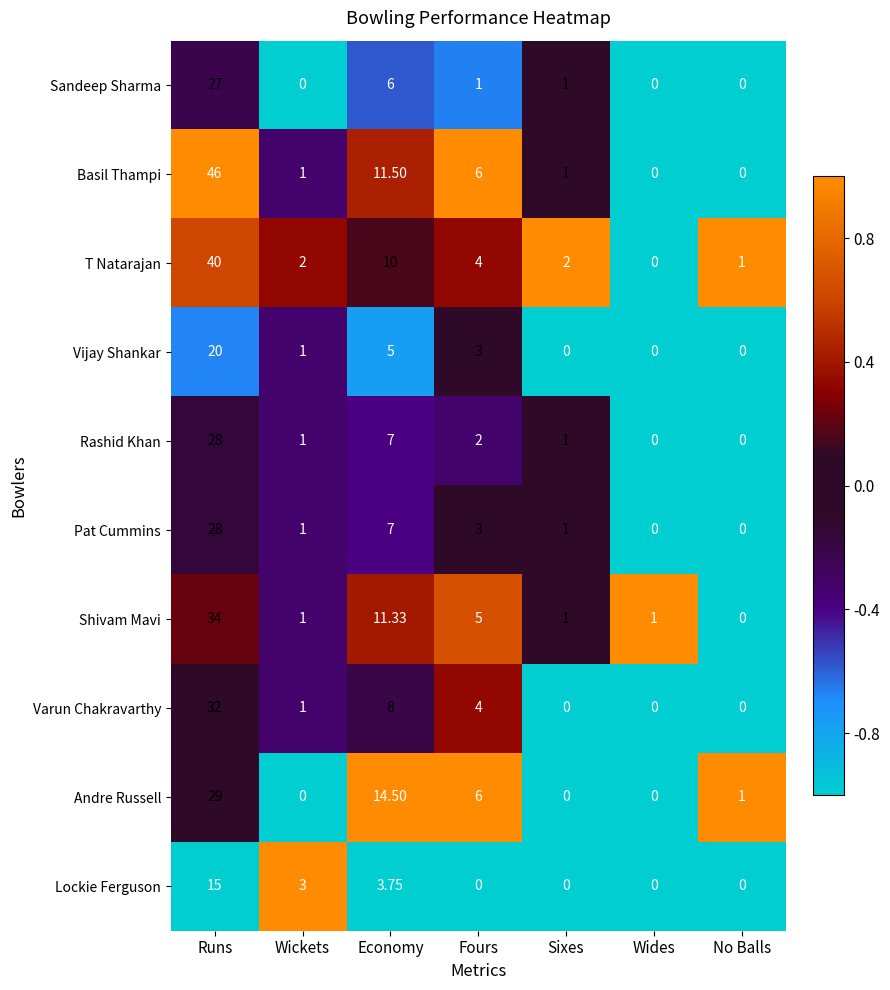

Which category has the highest value in the Vijay Shankar series?

Runs